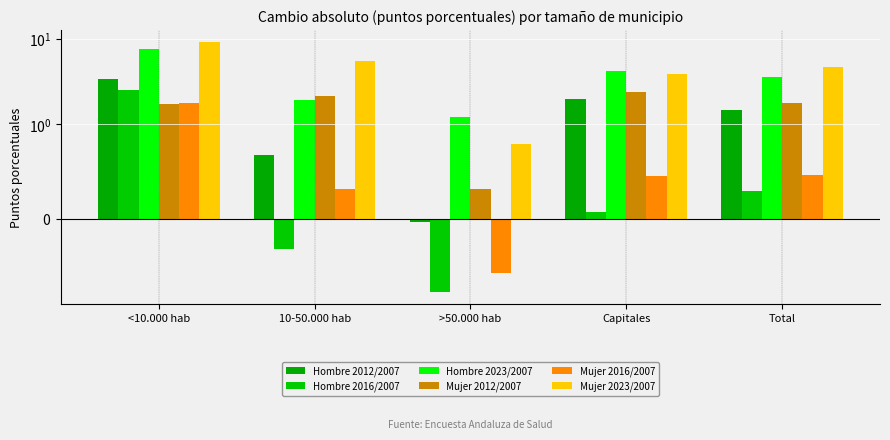

Reading left to right, what are all the values shown in this chart?

Hombre 2012/2007: 3.4	0.7	-0.0	2.0	1.5
Hombre 2016/2007: 2.5	-0.3	-0.8	0.1	0.3
Hombre 2023/2007: 7.7	1.9	1.2	4.3	3.6
Mujer 2012/2007: 1.7	2.2	0.3	2.4	1.8
Mujer 2016/2007: 1.8	0.3	-0.6	0.5	0.5
Mujer 2023/2007: 9.2	5.6	0.8	3.9	4.8